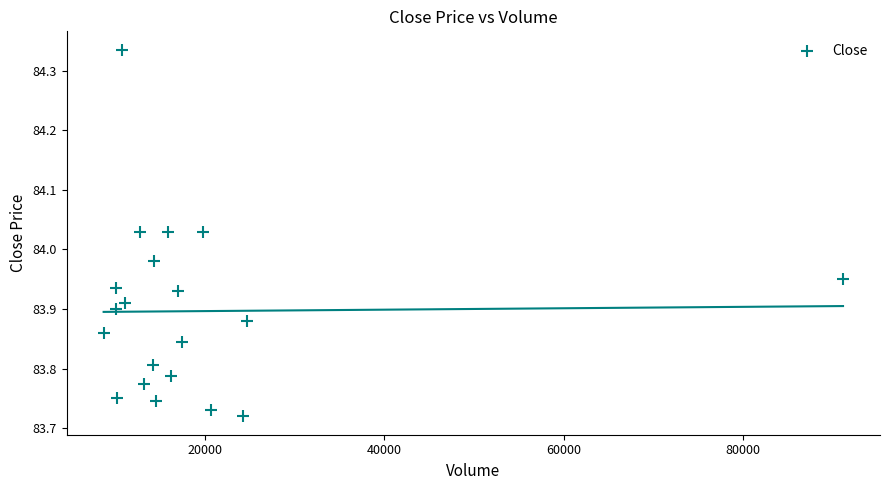

What is the range of Y values (max minus min)?

0.6